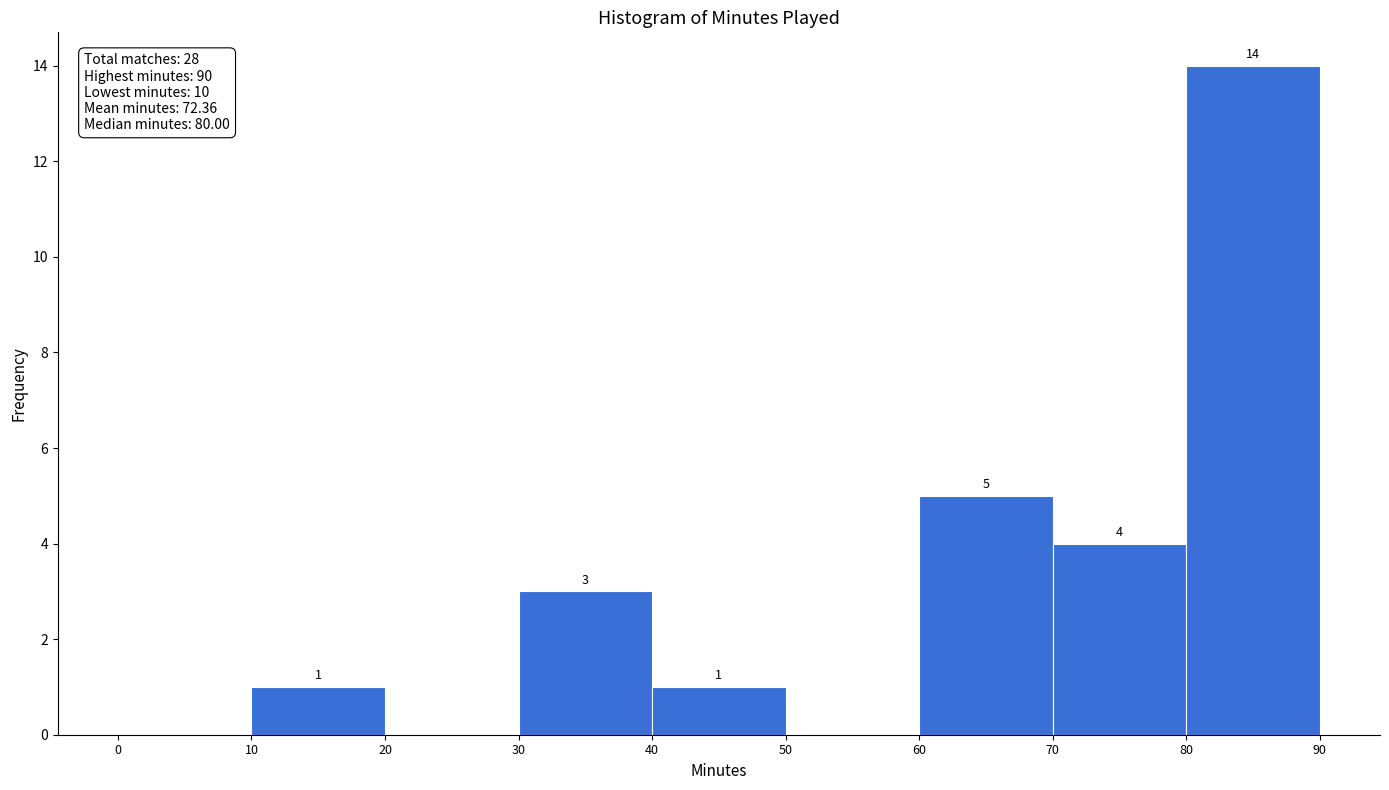

Which range on the x-axis has the tallest bar?

80 to 90